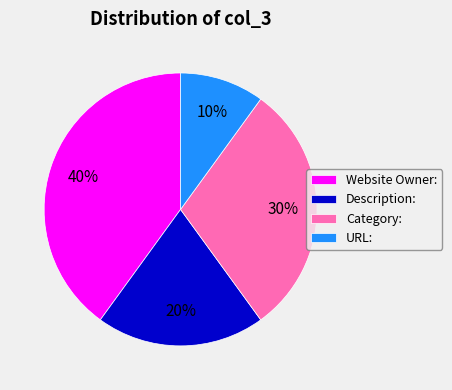

What is the ratio of the value at Category: to the value at URL:?

3.0